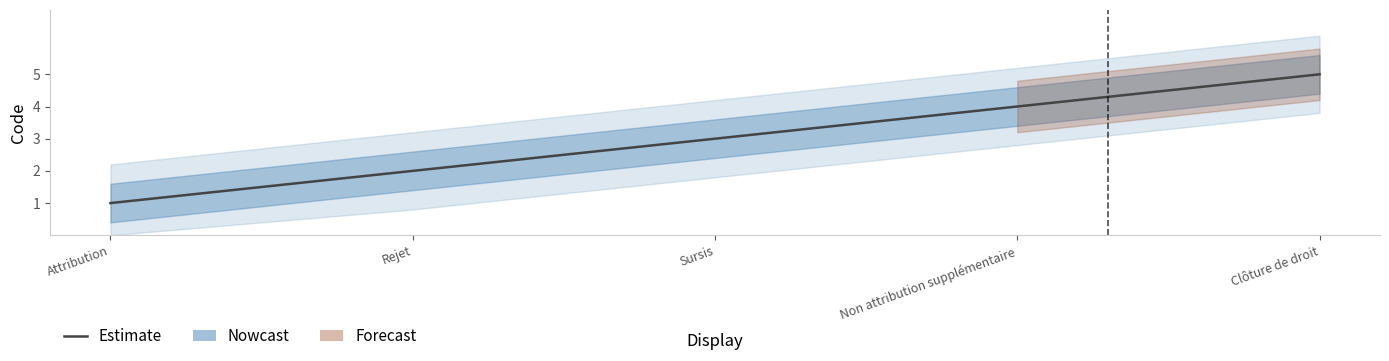

Rank the categories by value from lowest to highest.

Attribution, Rejet, Sursis, Non attribution supplémentaire, Clôture de droit